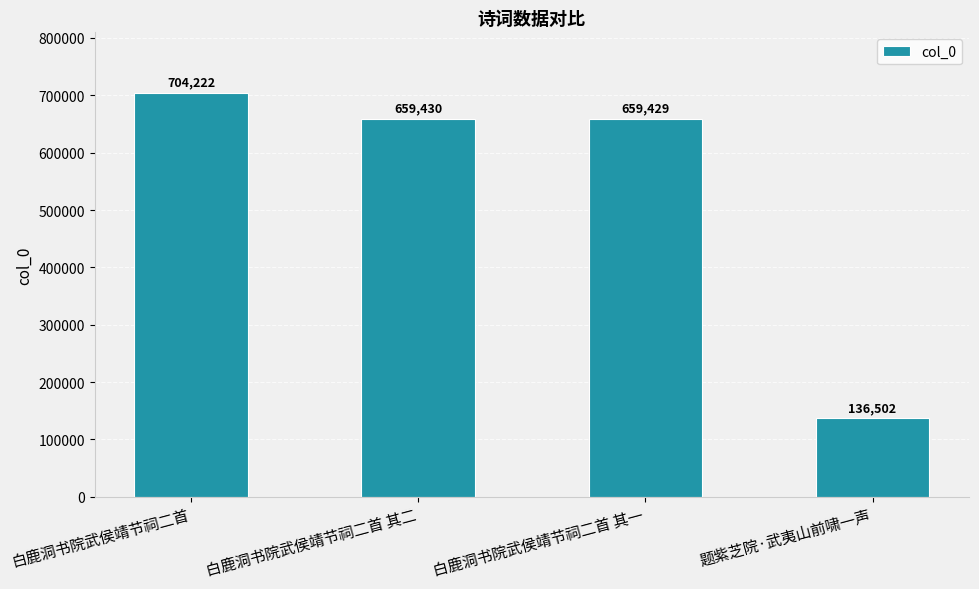

Rank the categories by value from lowest to highest.

题紫芝院·武夷山前啸一声, 白鹿洞书院武侯靖节祠二首 其一, 白鹿洞书院武侯靖节祠二首 其二, 白鹿洞书院武侯靖节祠二首